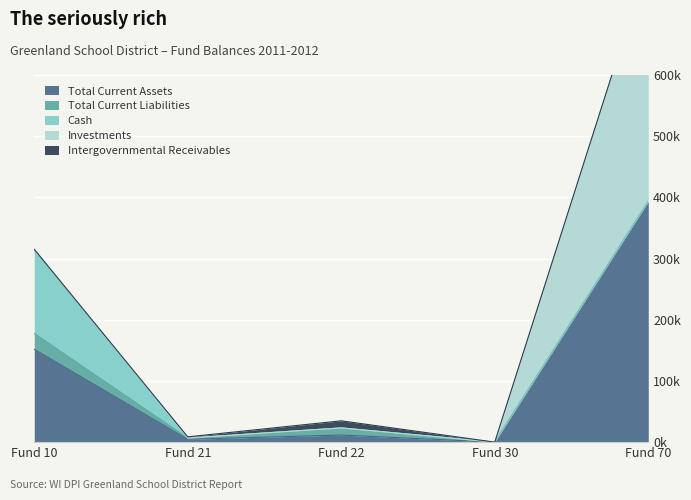

Which series has the largest range (max minus min)?

Total Current Assets